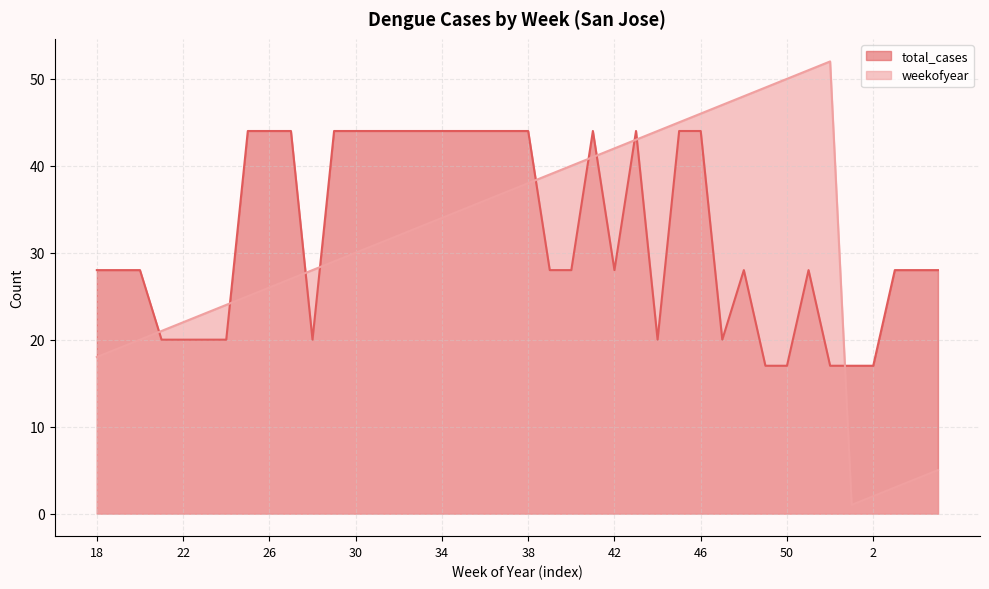

How many values in the sj_weekofyear series are below 33?

20